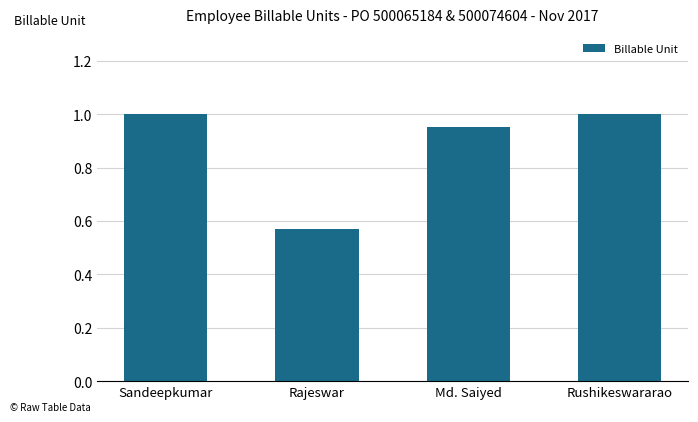

What is the difference between the maximum and minimum values?

0.4